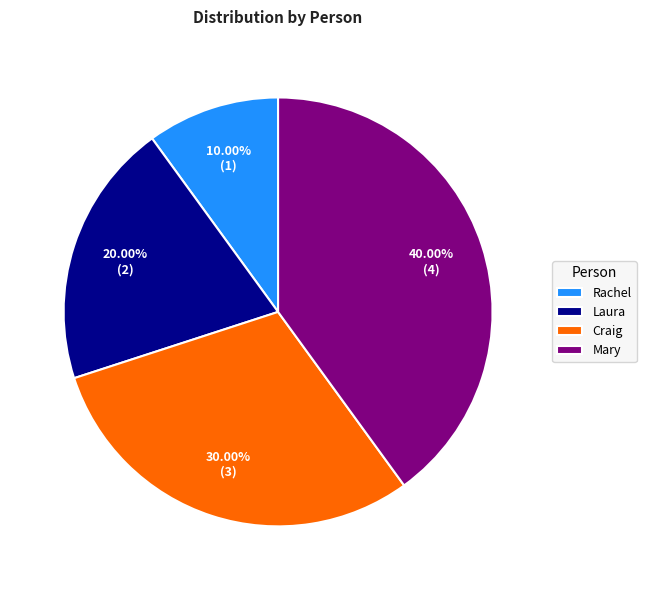

What percentage is the Craig slice, to the nearest percent?

30%